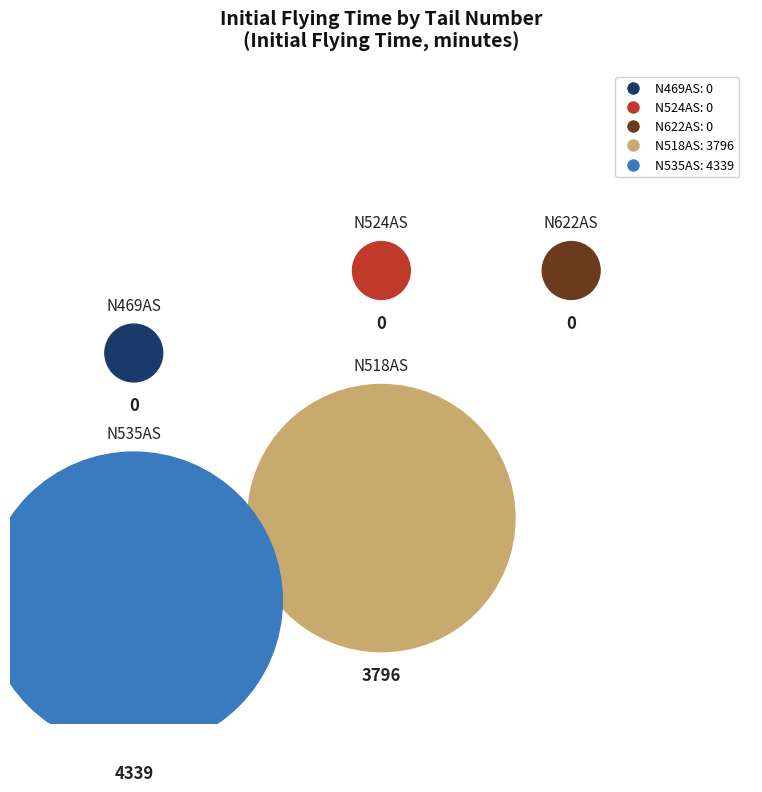

The N518AS slice represents 47% of the pie. True or false?

True